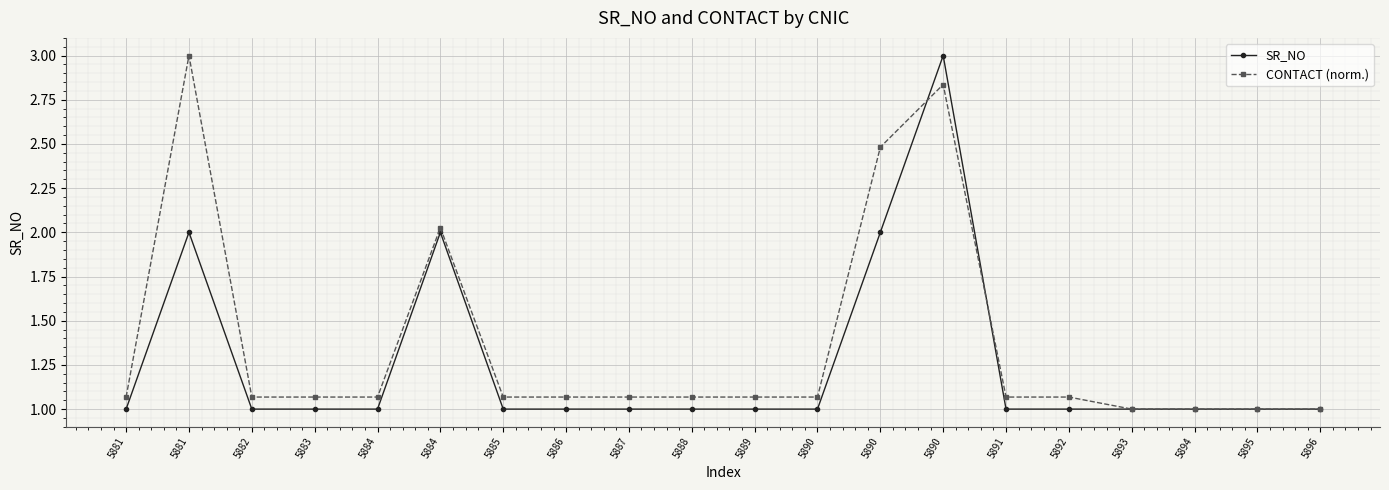

How many data points does each series have?

20